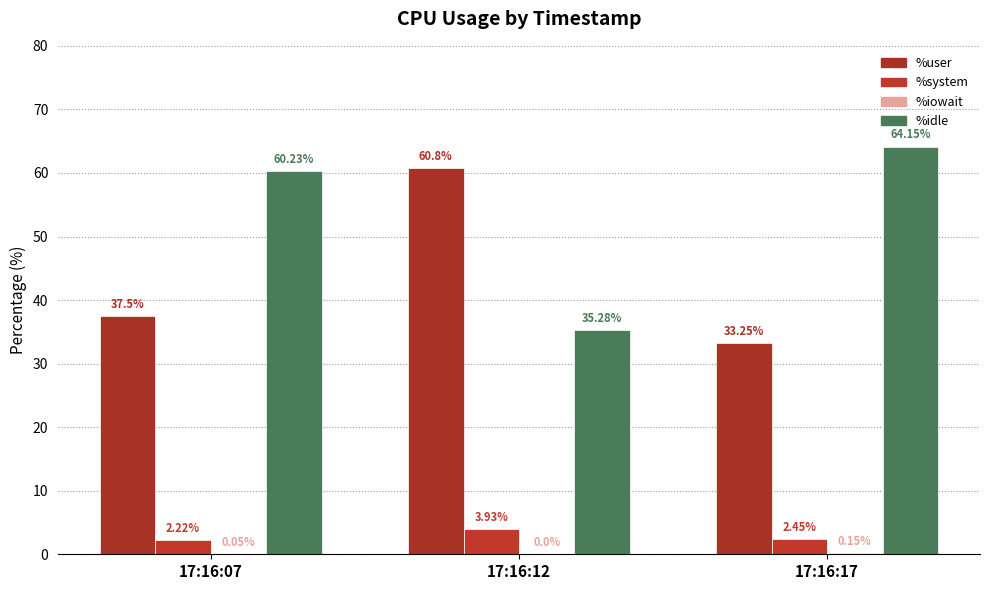

Does the chart contain stacked bars?

No